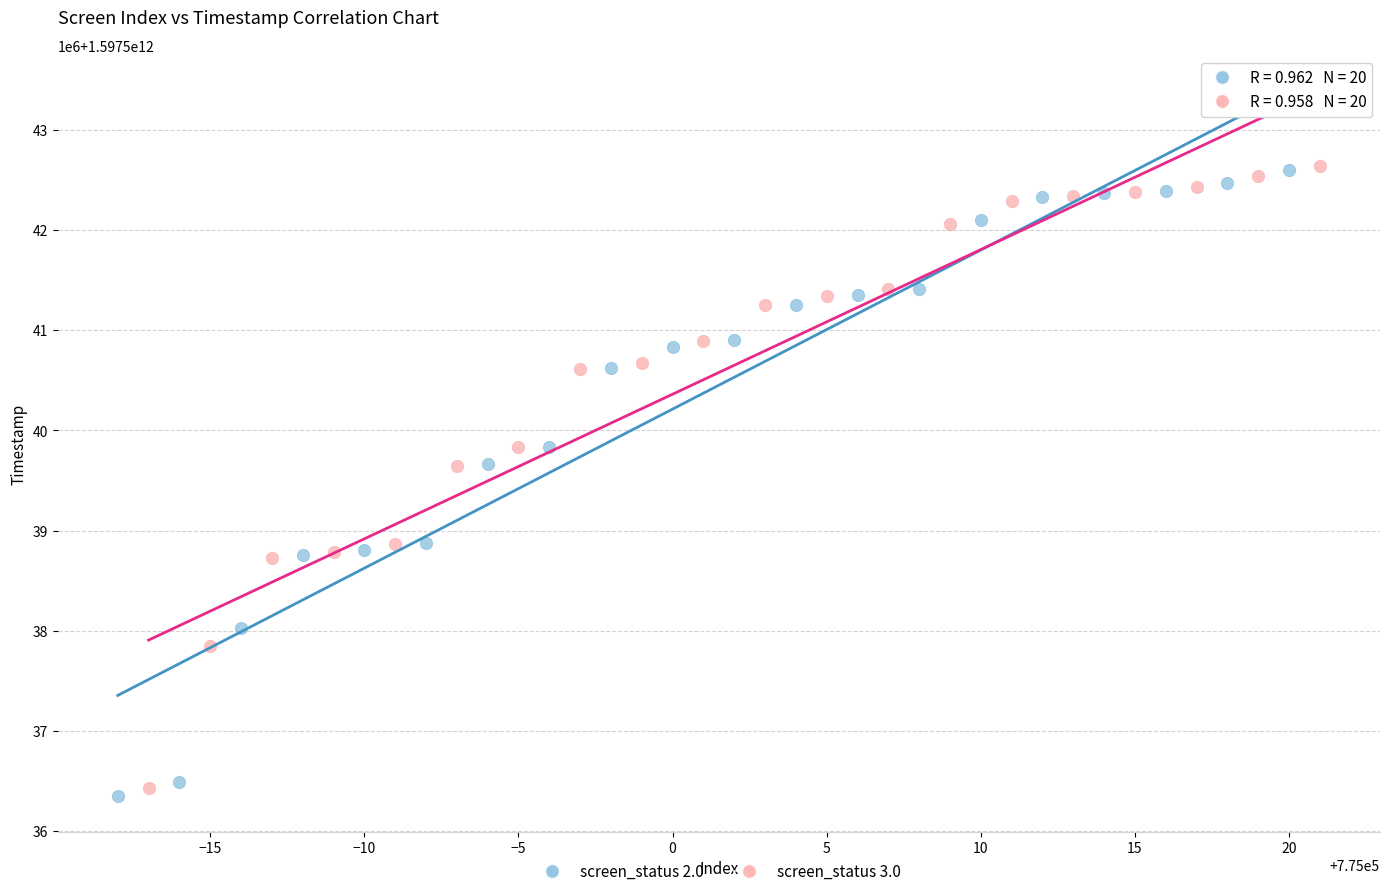

What are all the series names shown in the legend?

screen_status 2.0, screen_status 3.0